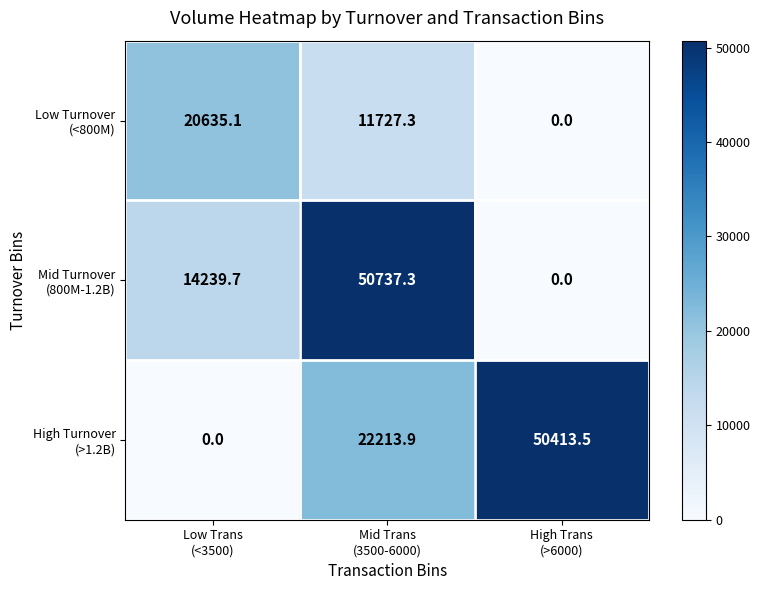

What is the maximum value shown in the chart?

50737.3